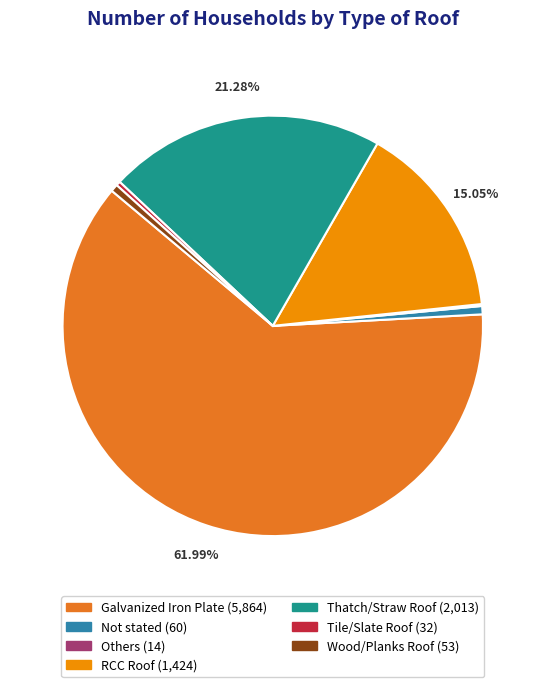

Combined, what portion of the pie is RCC Roof and Thatch/Straw Roof?

36.3%